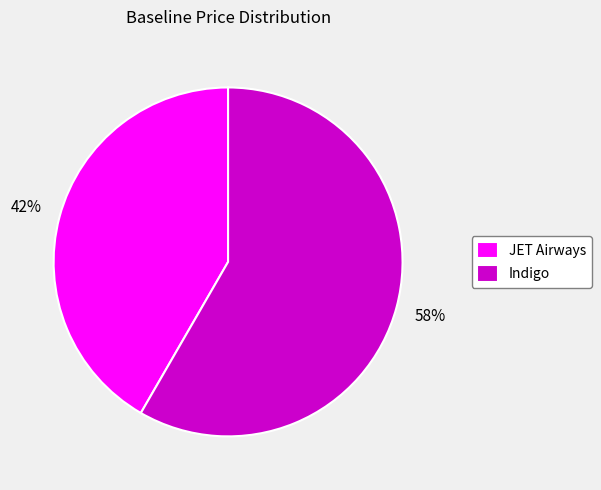

To the nearest percent, what portion does Indigo represent?

58%